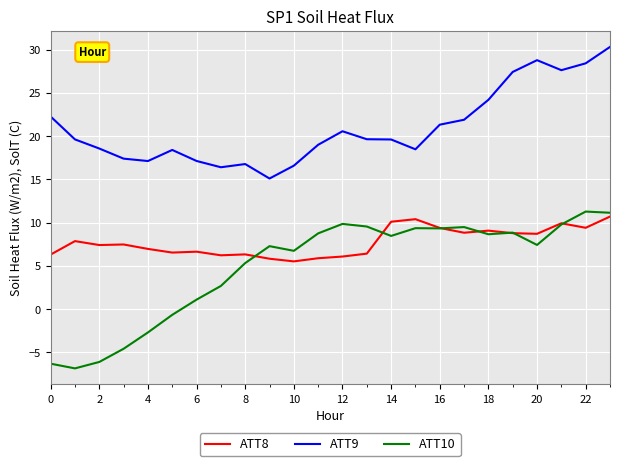

True or false: ATT8 and ATT9 intersect in this chart.

False